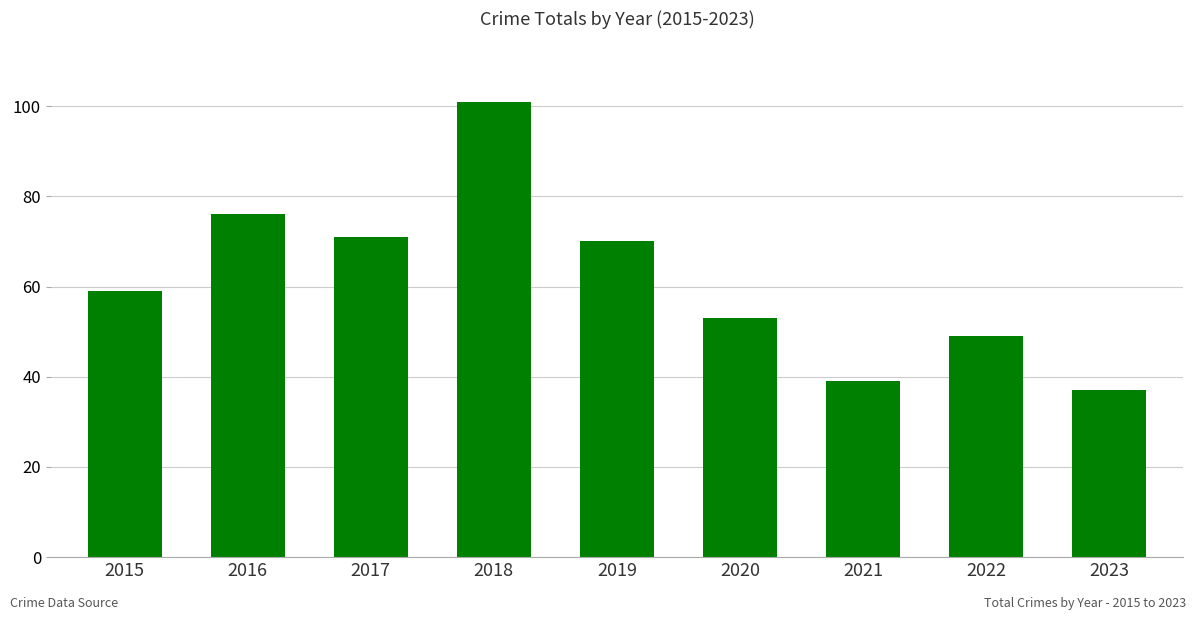

Which has a higher value, 2017 or 2016?

2016